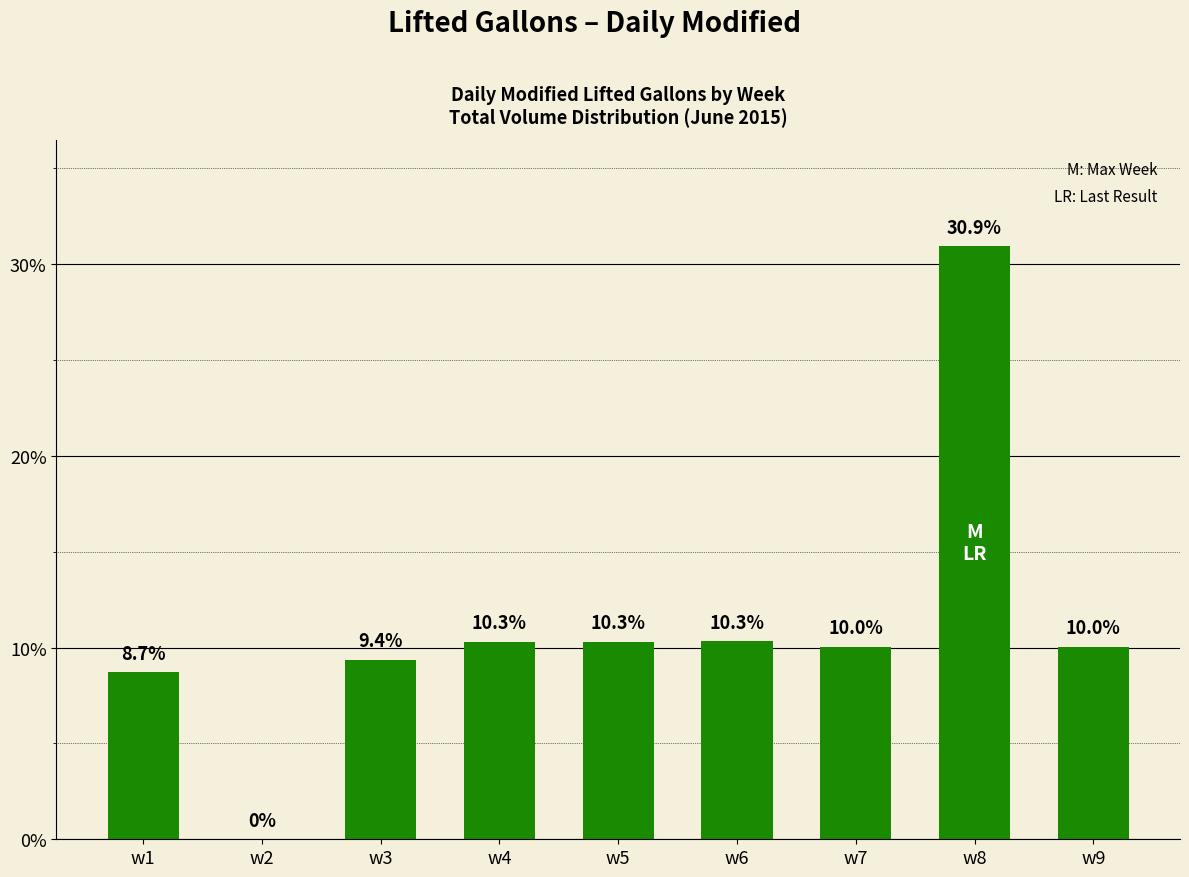

What is the change in value from w4 to w8?

+20.6